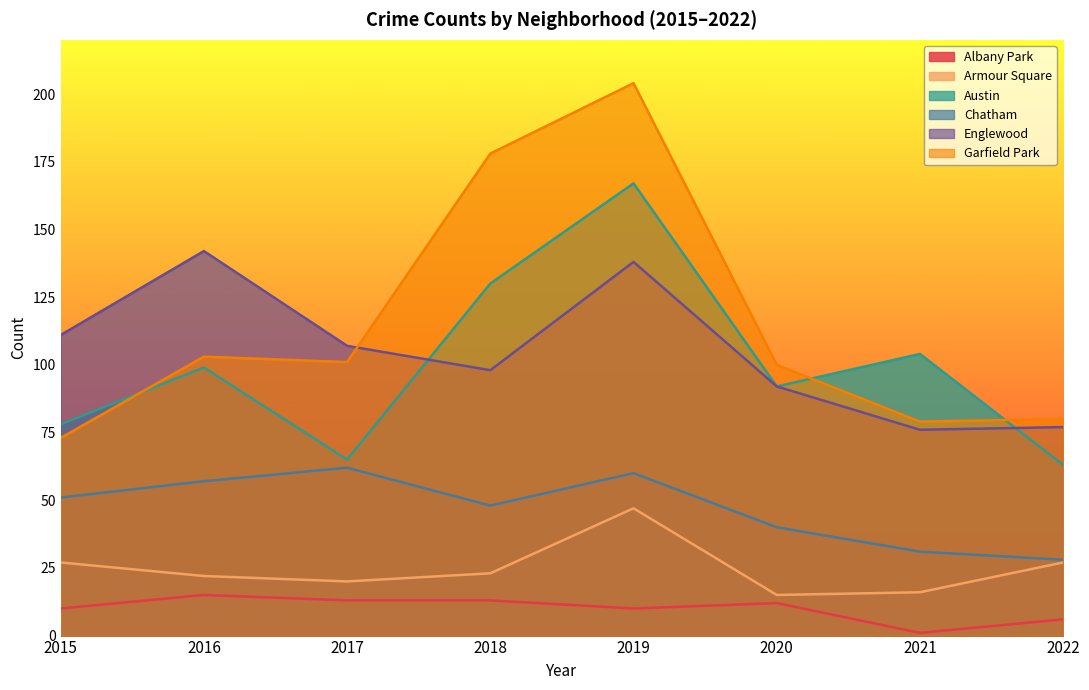

Does the chart display data point markers on the line(s)?

No